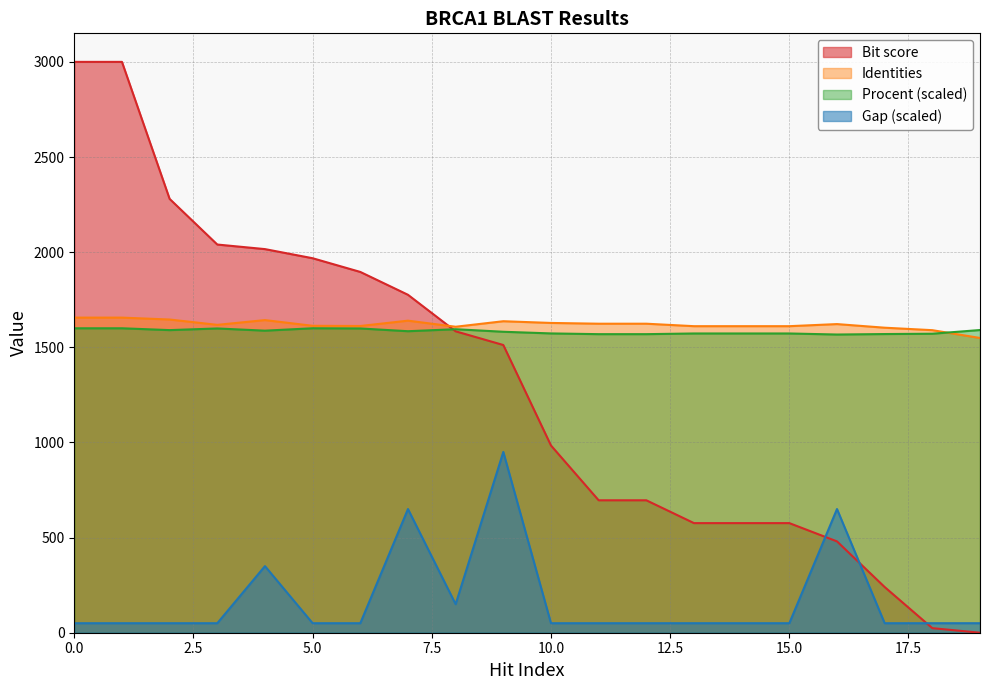

What is the value of the Gap point at the 6th from the left?

50.0